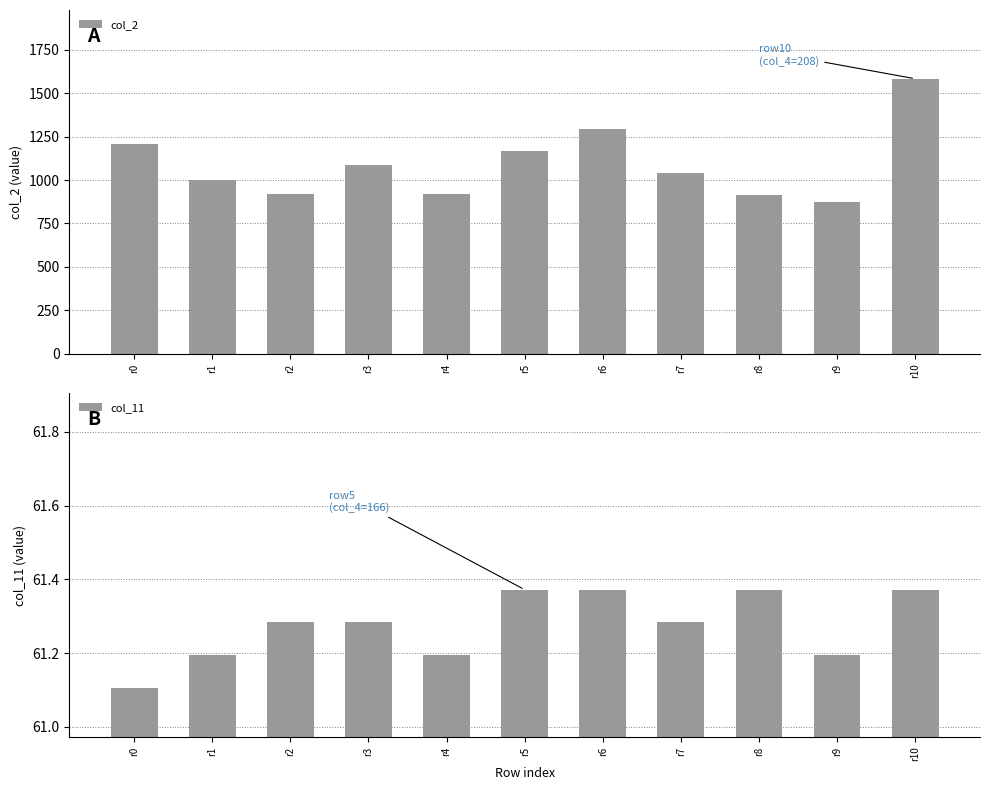

What is the value of the col_11 bar at the 7th from the left?

61.4